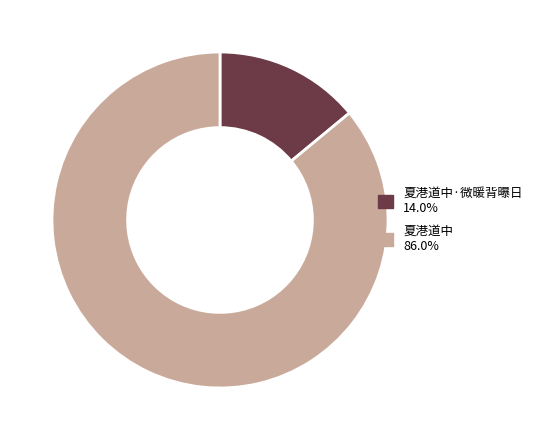

Does any single category account for the majority?

Yes